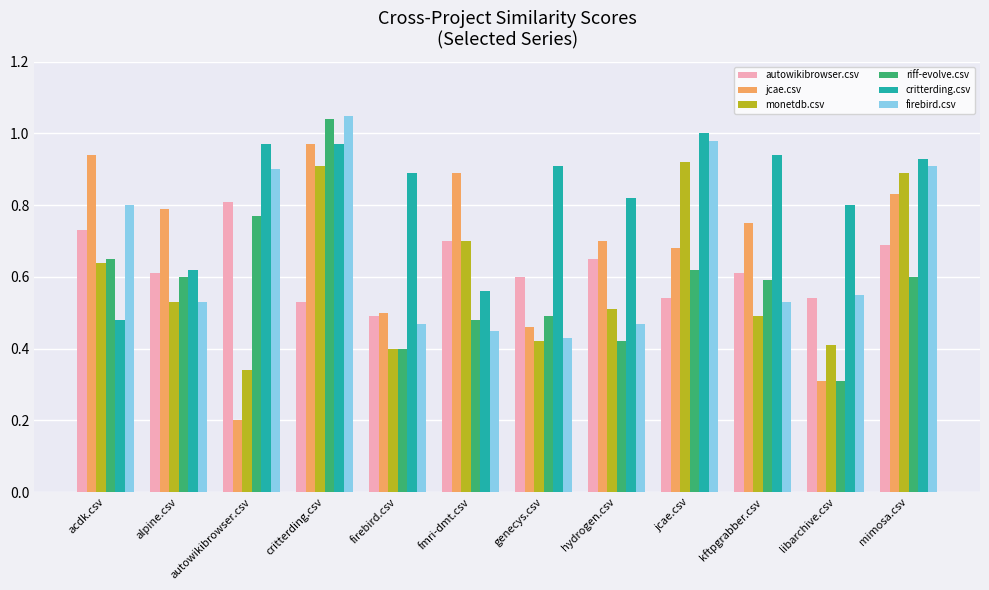

Which series has the largest total across all categories?

critterding.csv